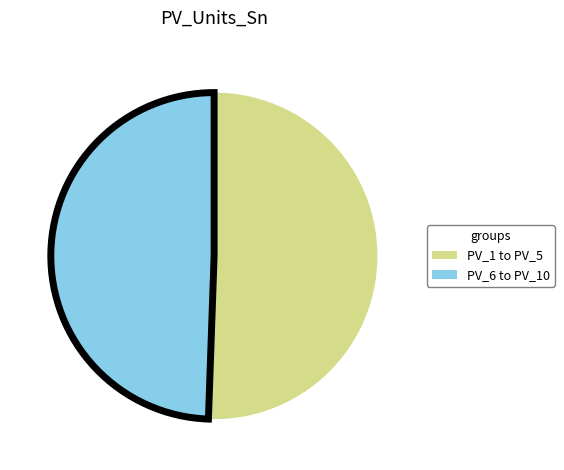

Is there any slice that represents more than half of the pie?

Yes